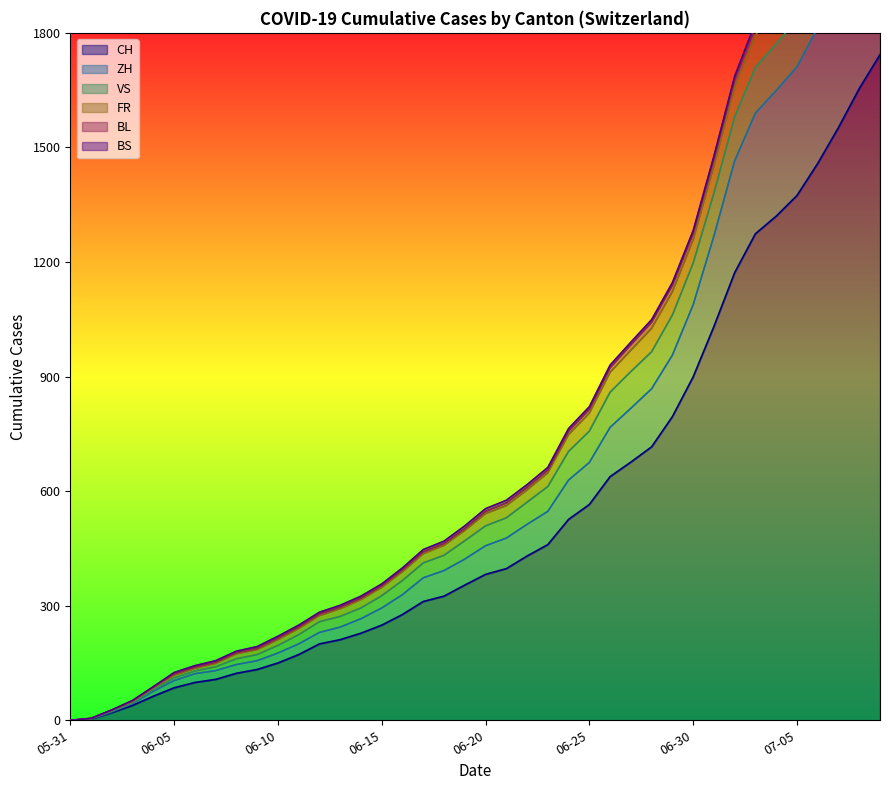

Where is CH nearest to the value 871?

06-30